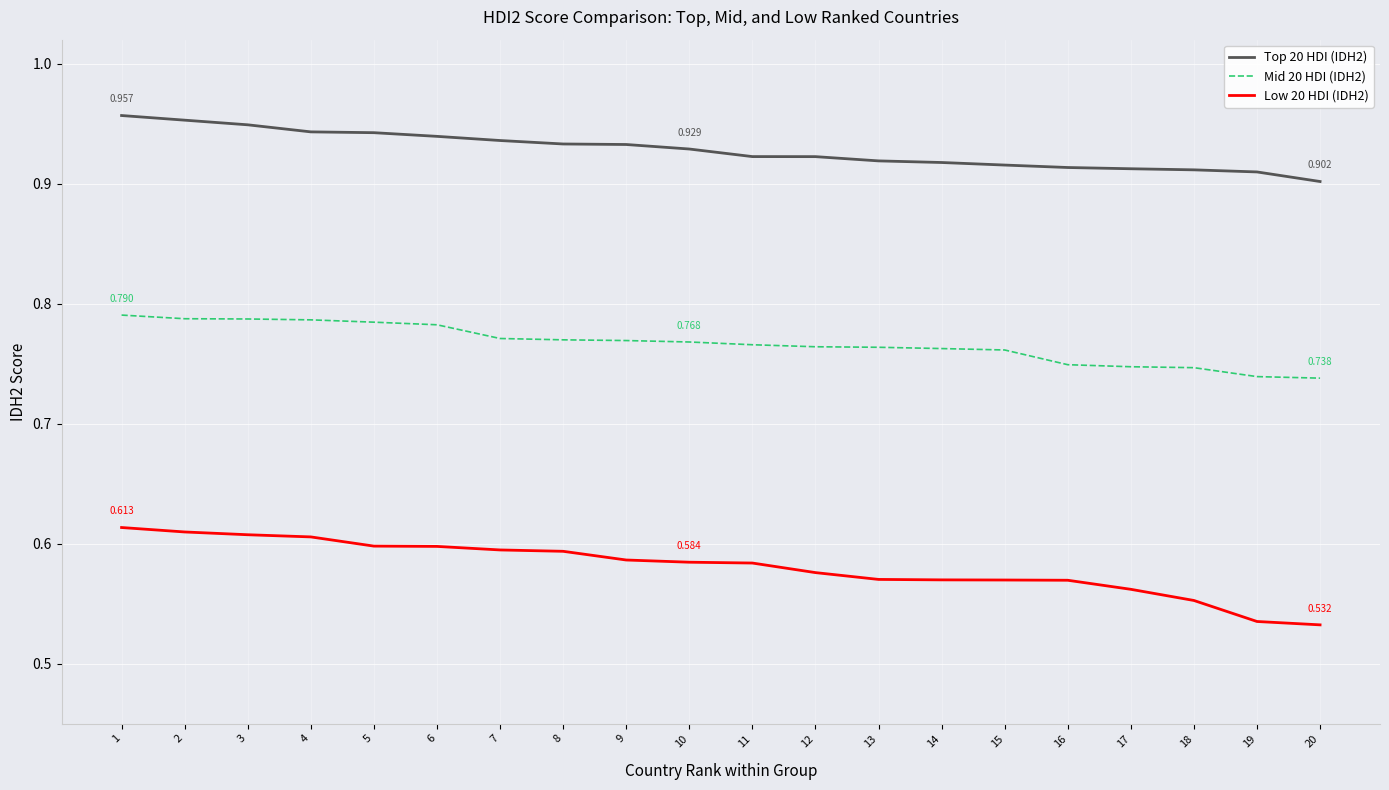

True or false: Top 20 HDI (IDH2) and Mid 20 HDI (IDH2) intersect in this chart.

False